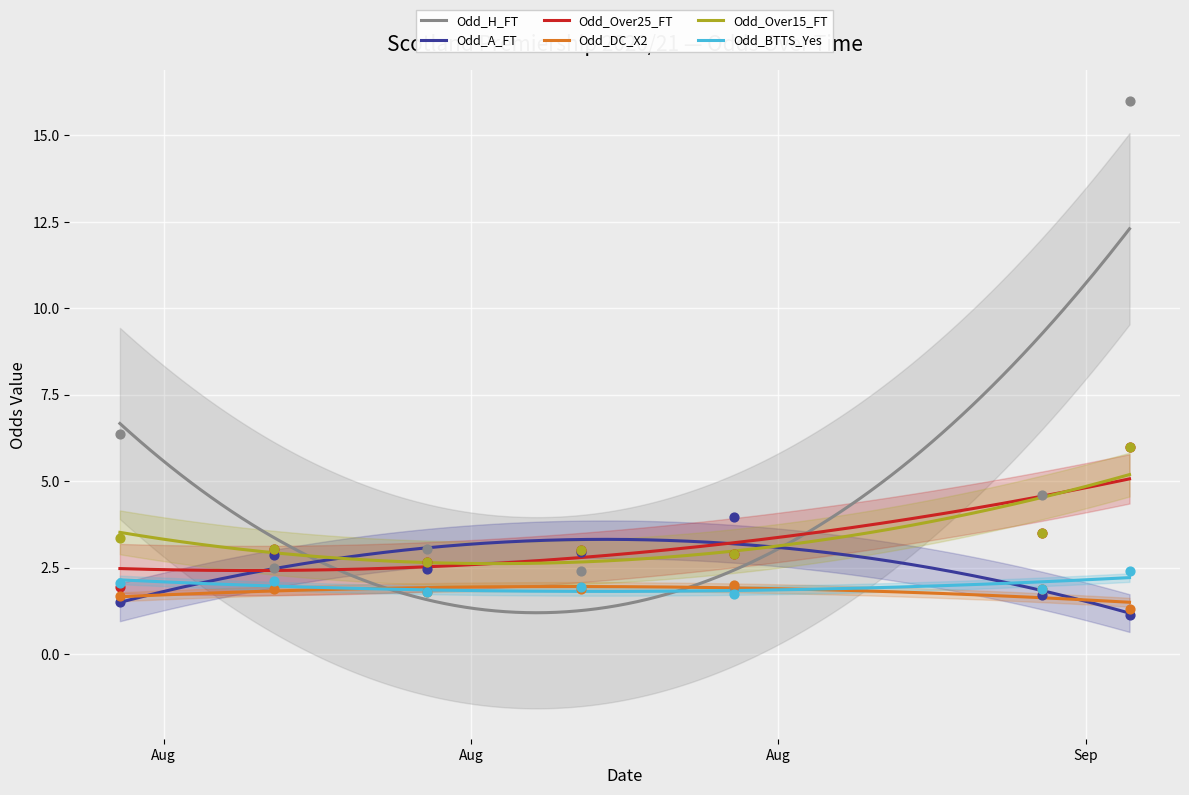

Which series has the largest total across all categories?

Odd_H_FT